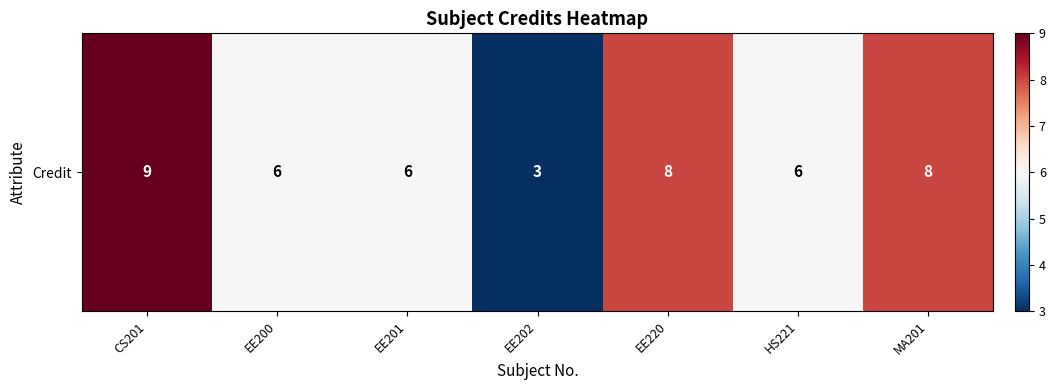

Count the values in the range 6 to 8.

5